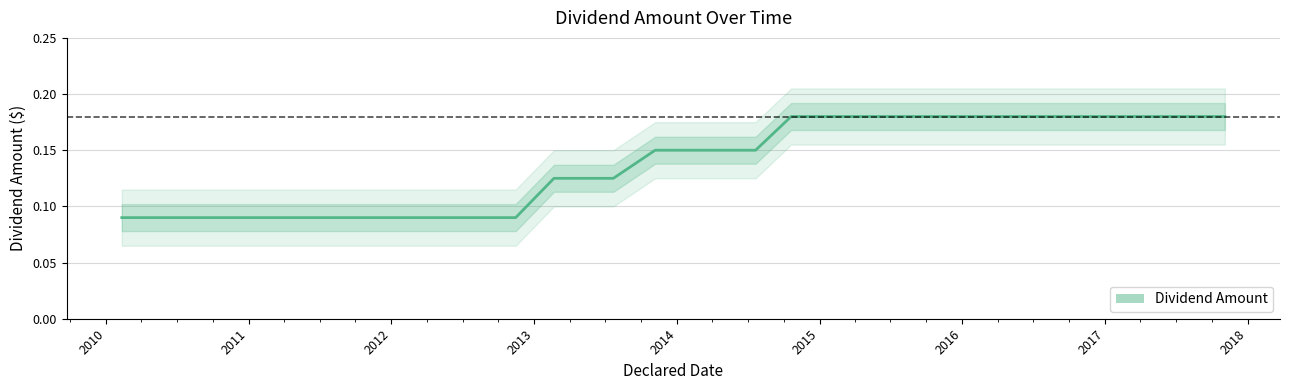

How many series are shown in this chart?

1